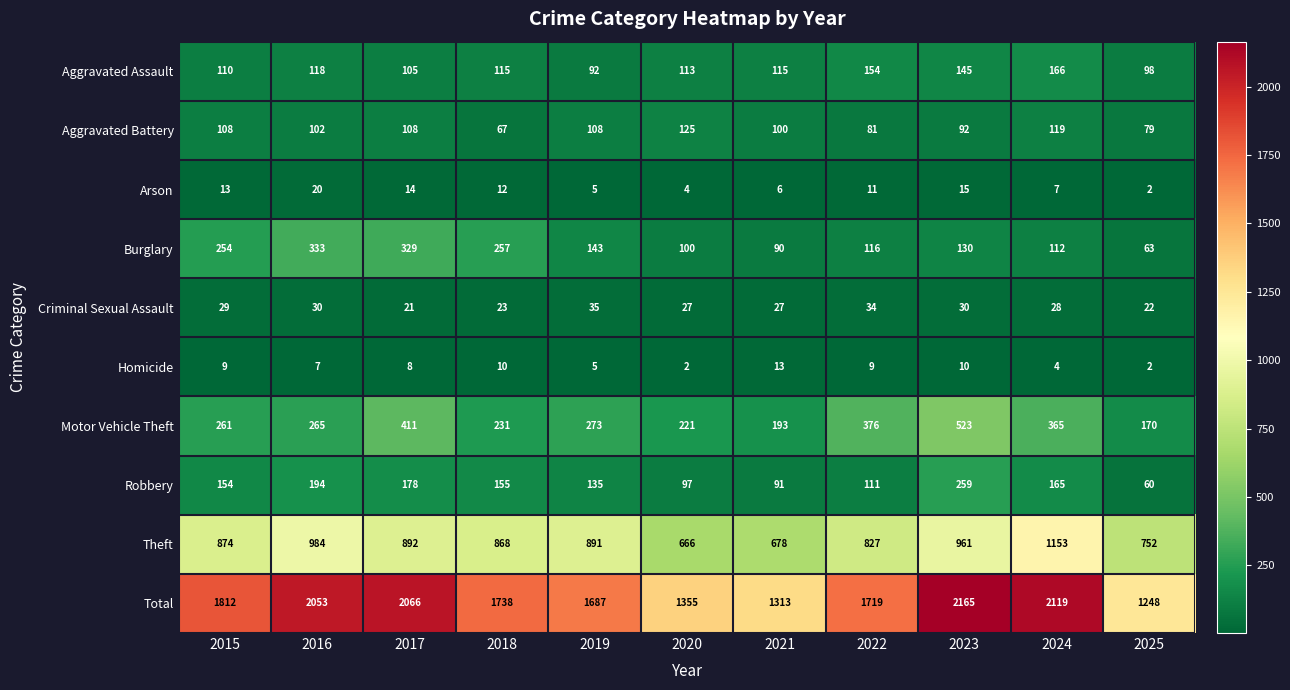

How many data points does each series have?

11